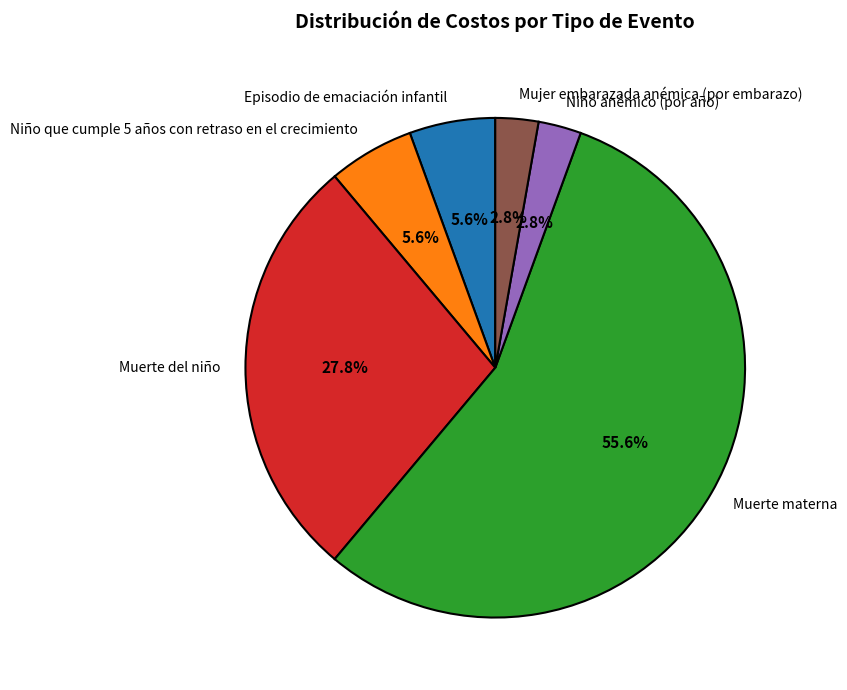

Which category has the biggest portion of the pie?

Muerte materna